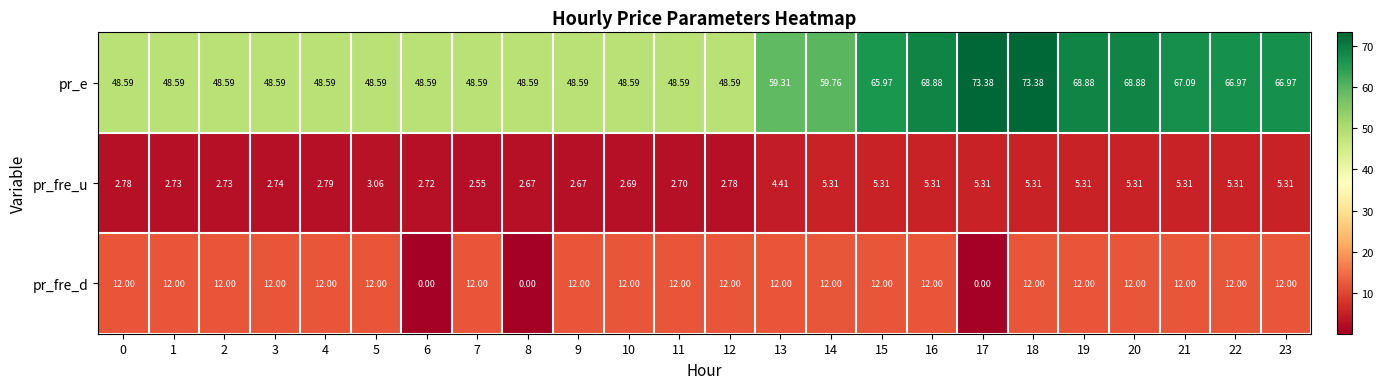

At 10, list the series in order from largest to smallest.

pr_e, pr_fre_d, pr_fre_u